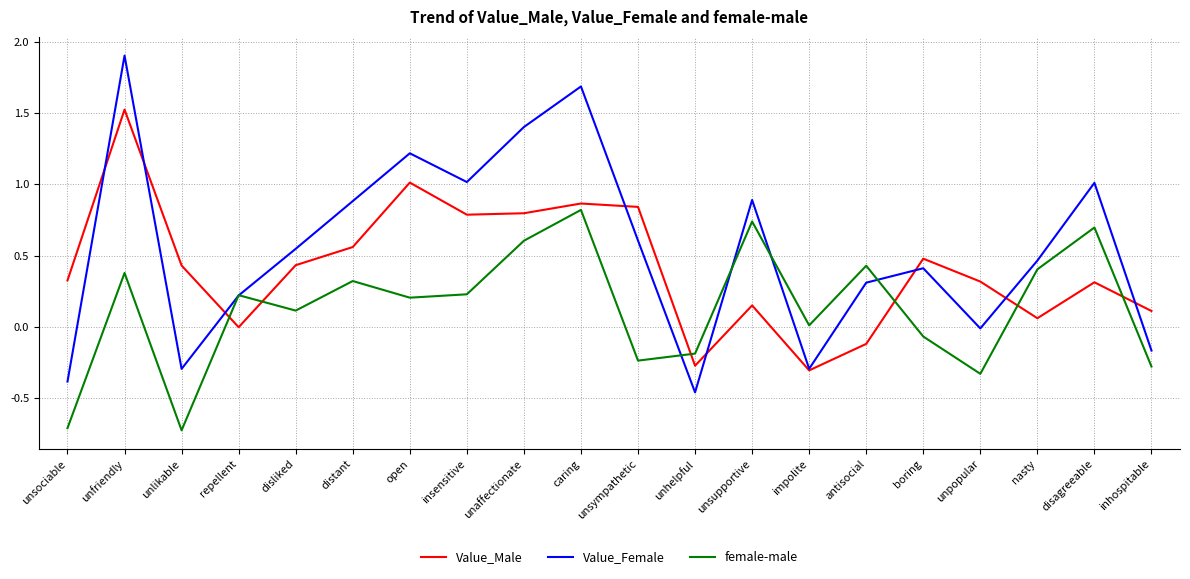

What are all the series names shown in the legend?

Value_Male, Value_Female, female-male